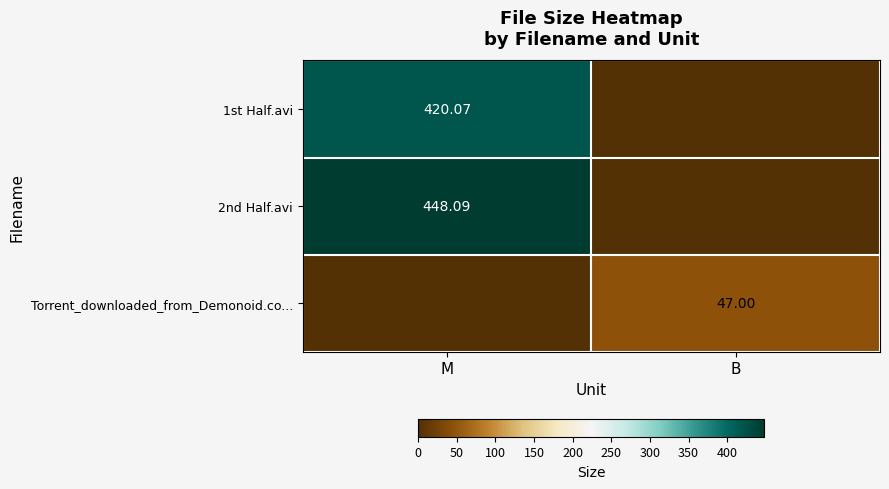

Is the value of 1st Half.avi at M greater than the value of Torrent_downloaded_from_Demonoid.co... at B?

Yes